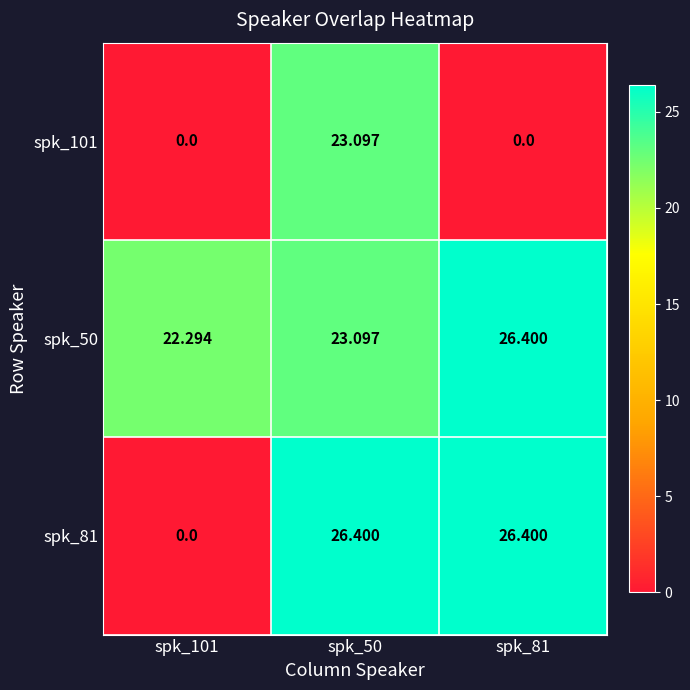

Is the value of spk_81 at spk_81 greater than the value of spk_50 at spk_101?

Yes